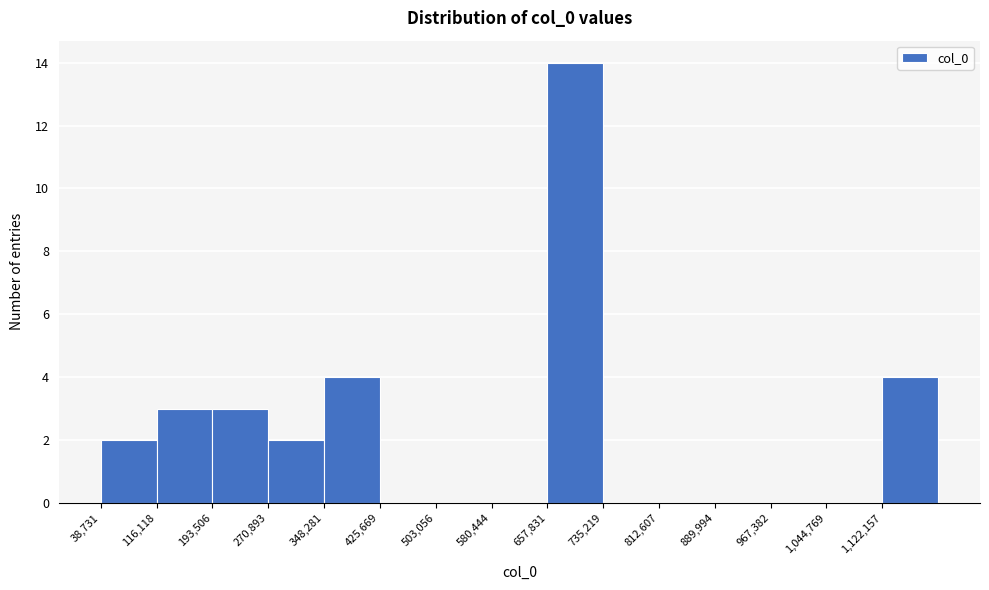

Which range on the x-axis has the tallest bar?

660000 to 740000